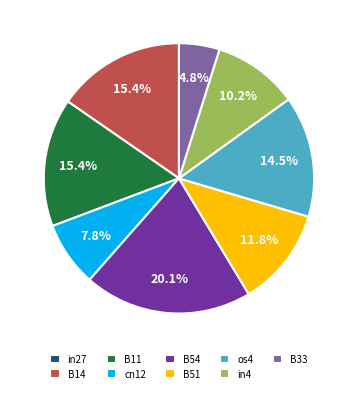

Which slice is the largest?

B54